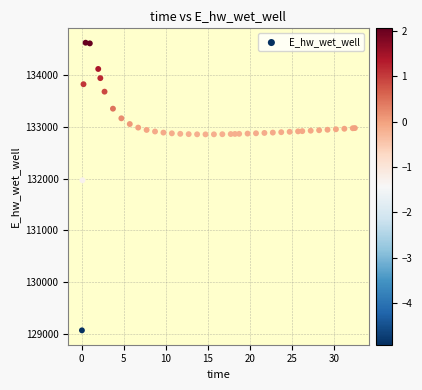

What Y value in the scatter plot is closest to 131849?

131970.0